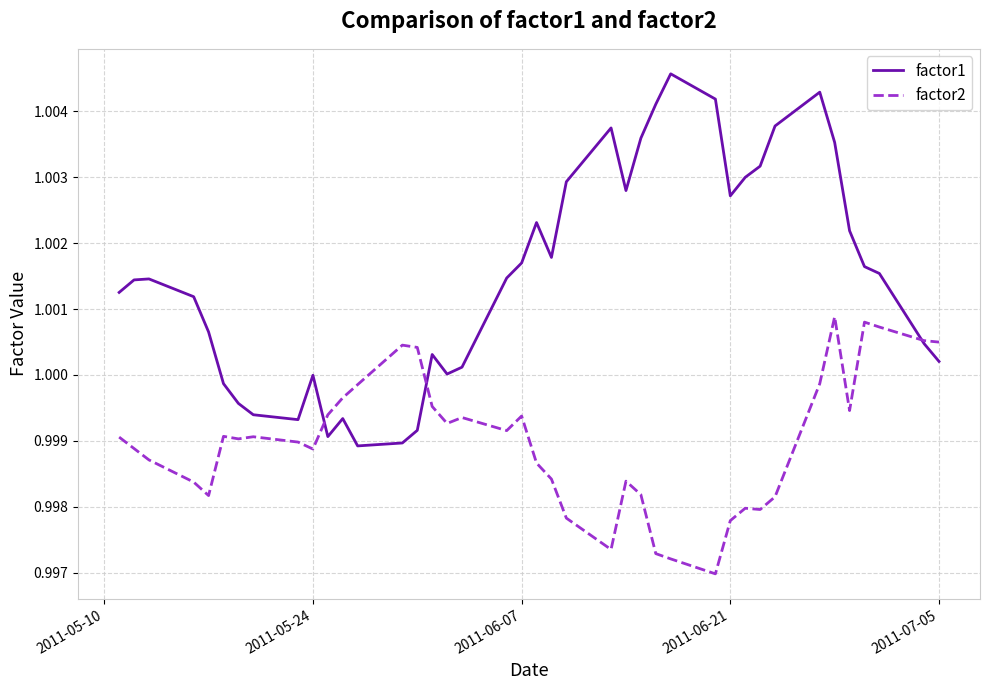

Which series has the largest total across all categories?

factor1